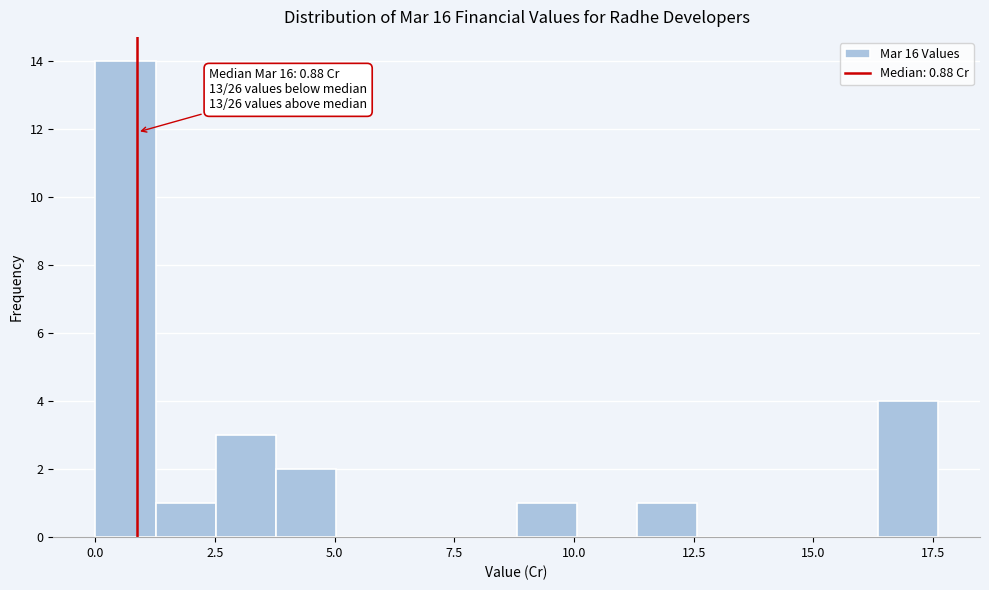

Read against the x-axis, roughly where is the centre of the tallest bar?

0.5